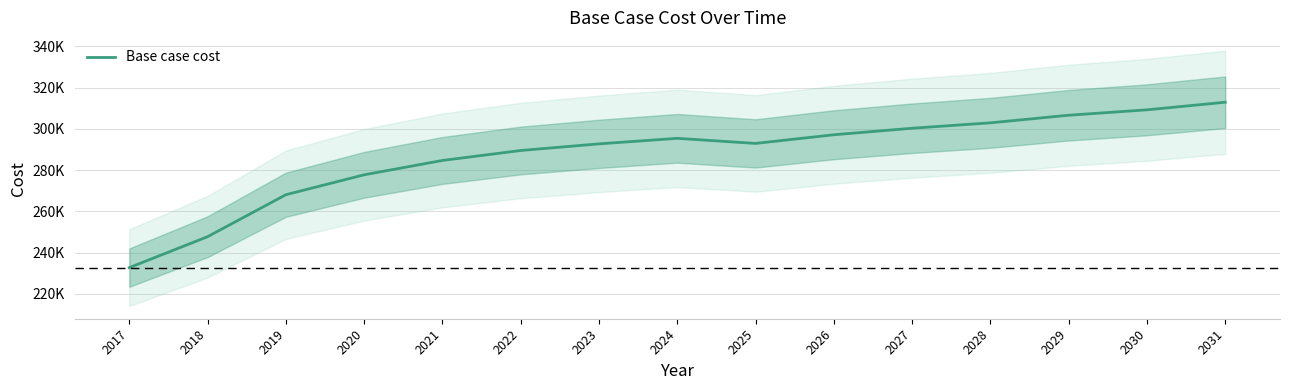

How many lines are shown in the chart?

1